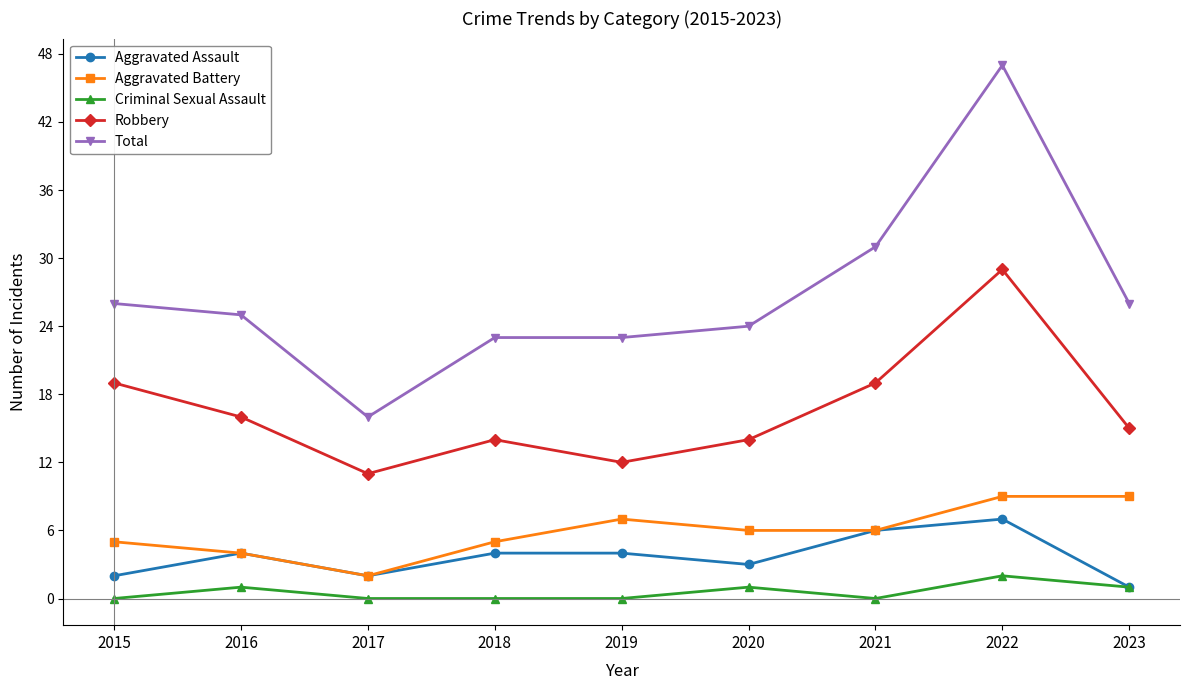

What is the sum of all Aggravated Battery values?

53